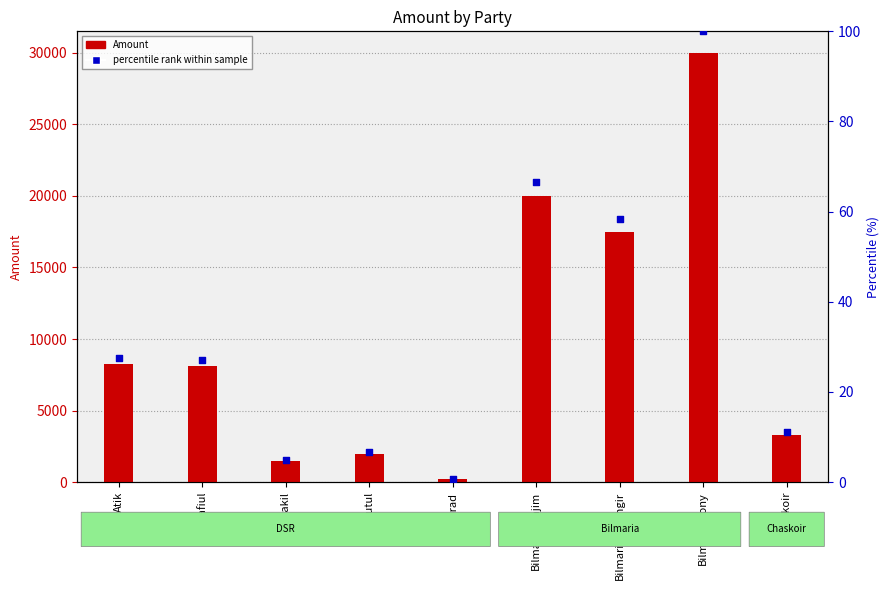

At how many categories does at least one series exceed 11913?

3